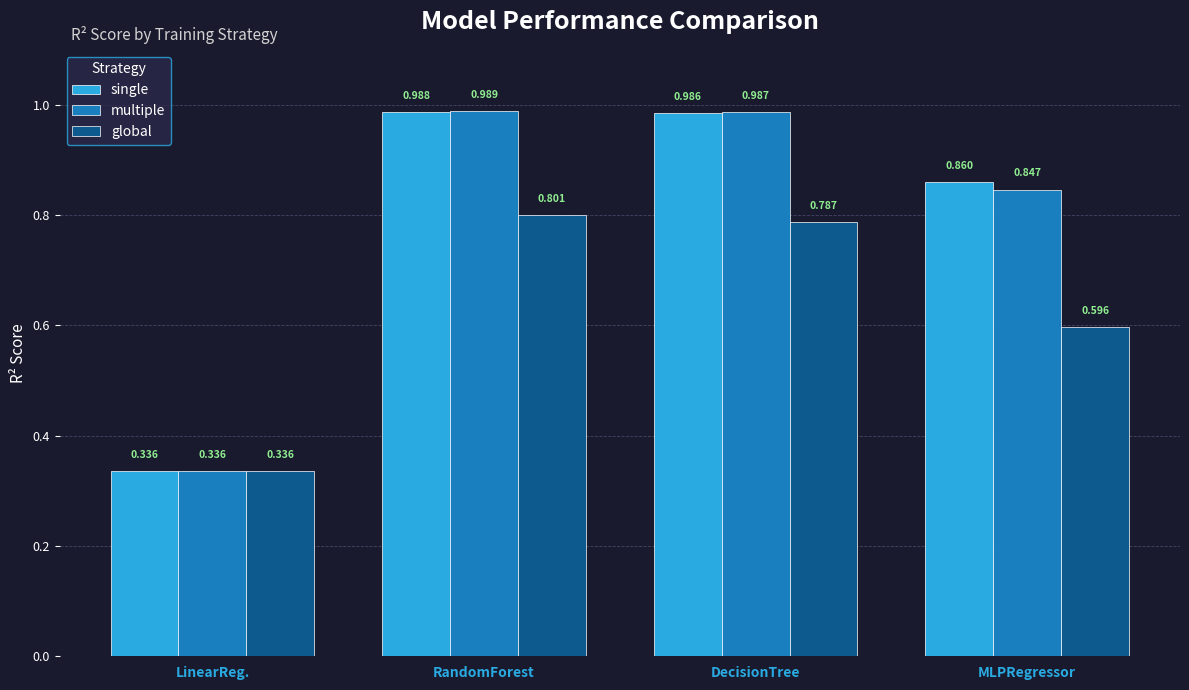

Which series has the largest total across all categories?

single